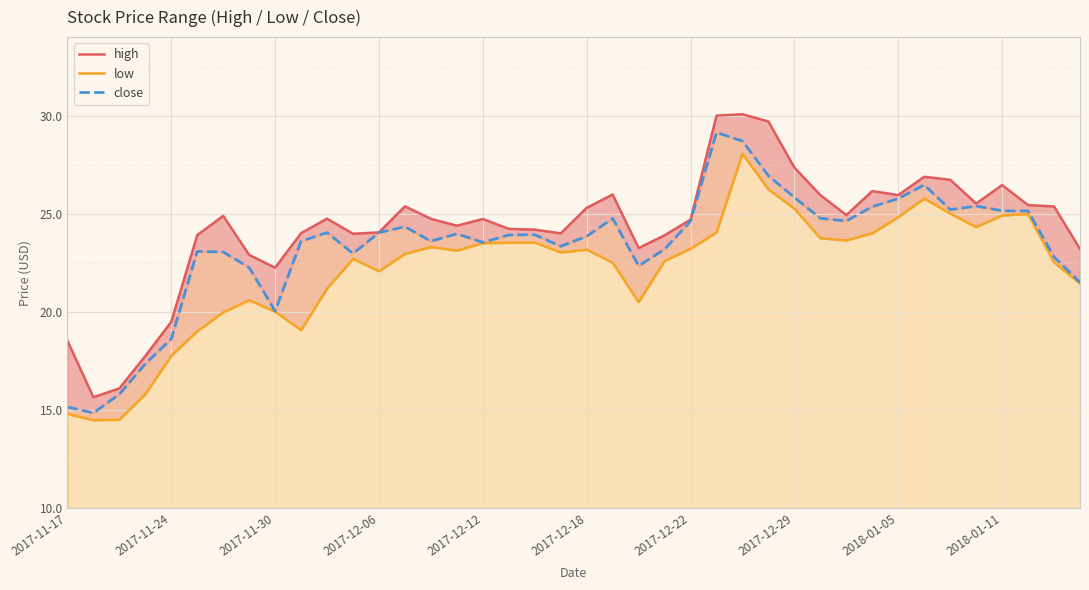

Where does the low series first go above 23?

14